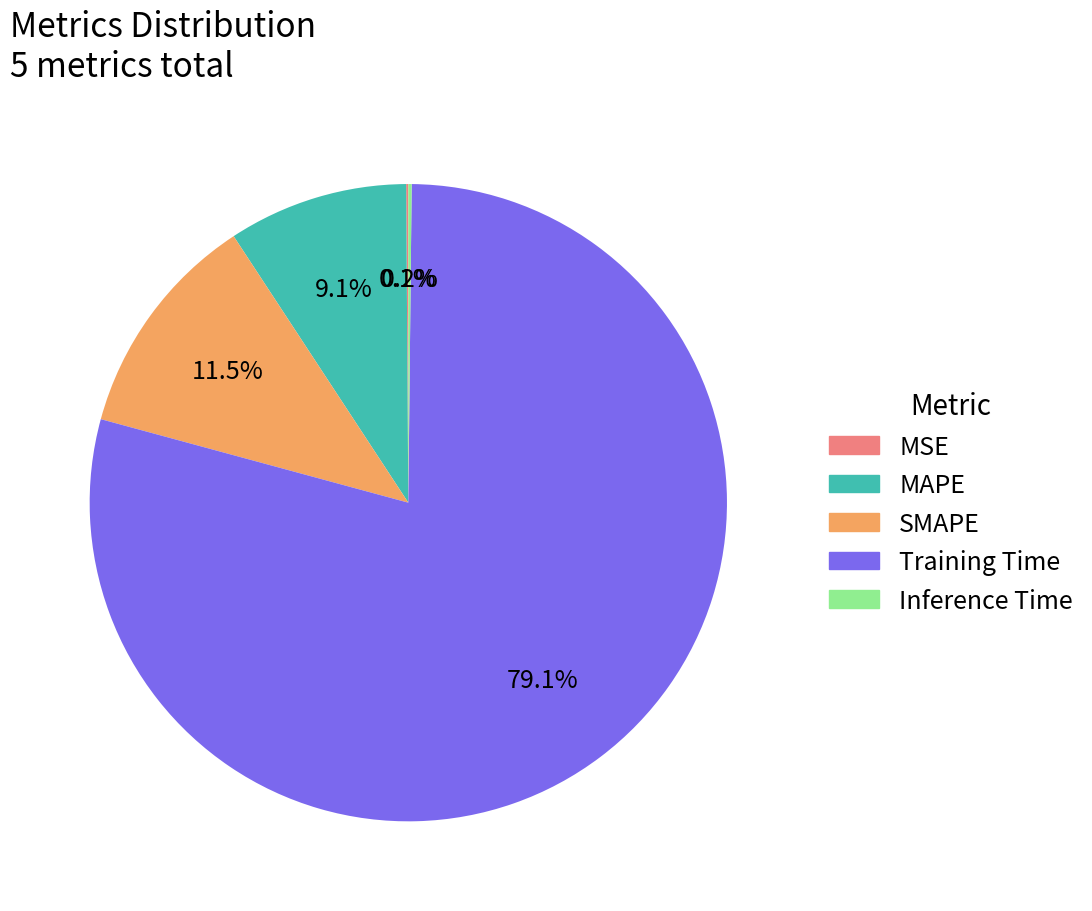

How much of the chart is everything except SMAPE?

88.5%